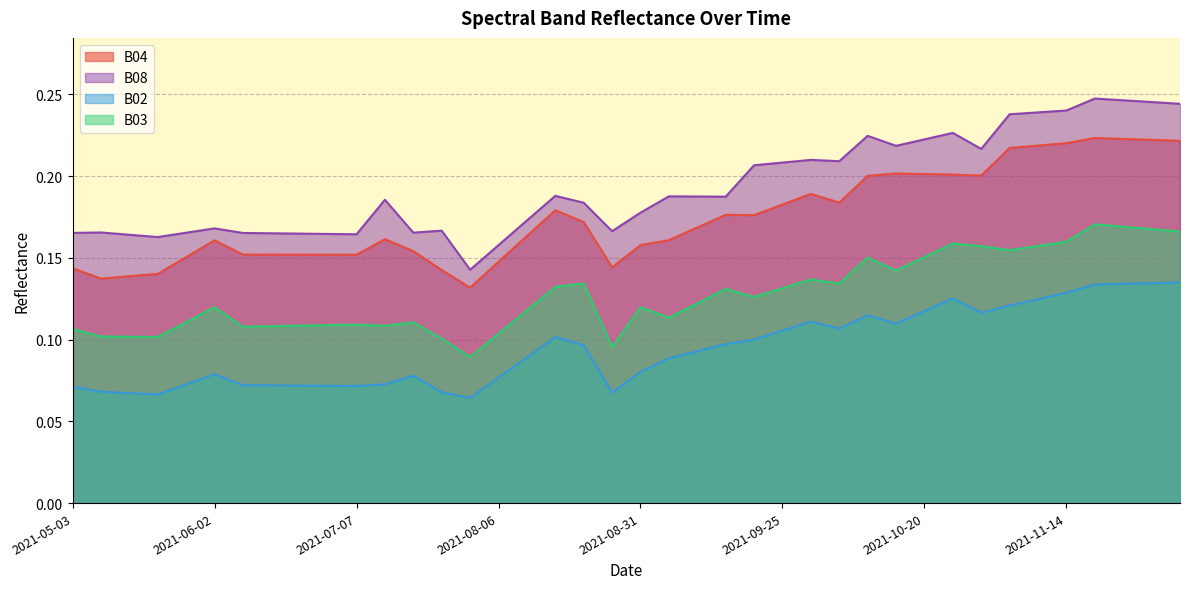

What is the greatest value displayed?

0.2